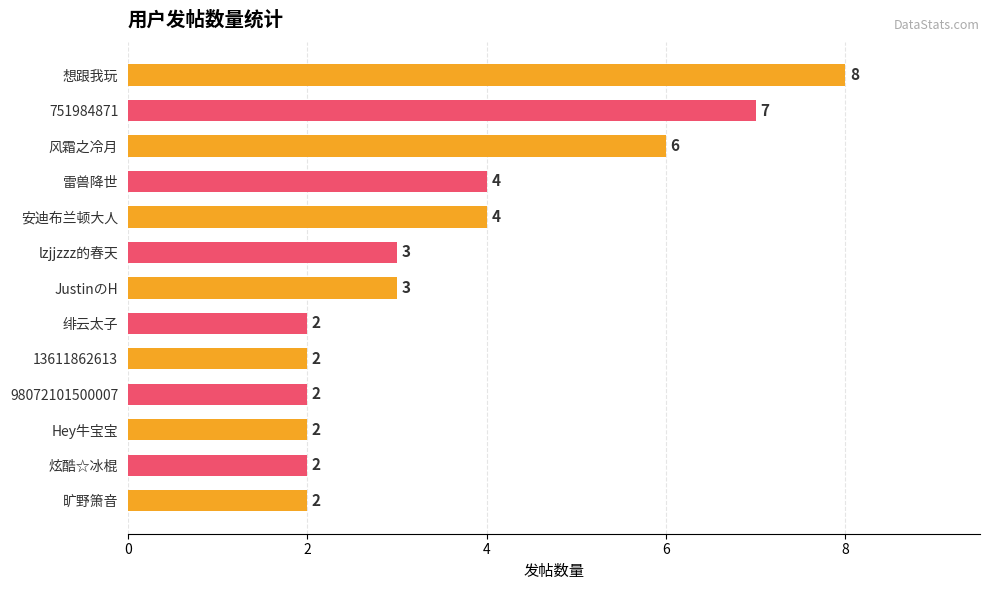

How many data points are less than 3?

6